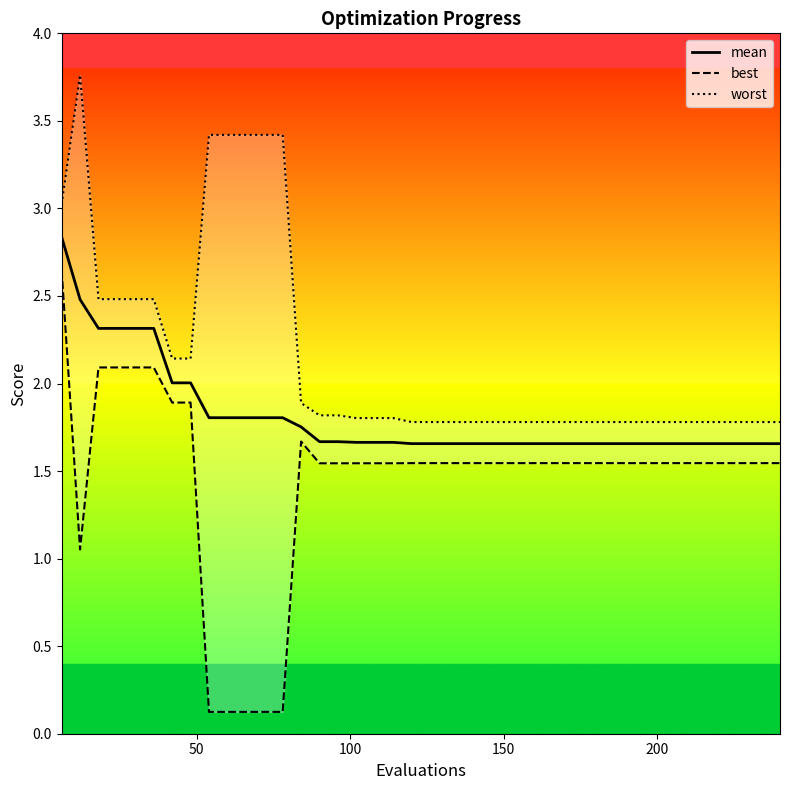

Does the chart have visible grid lines?

No